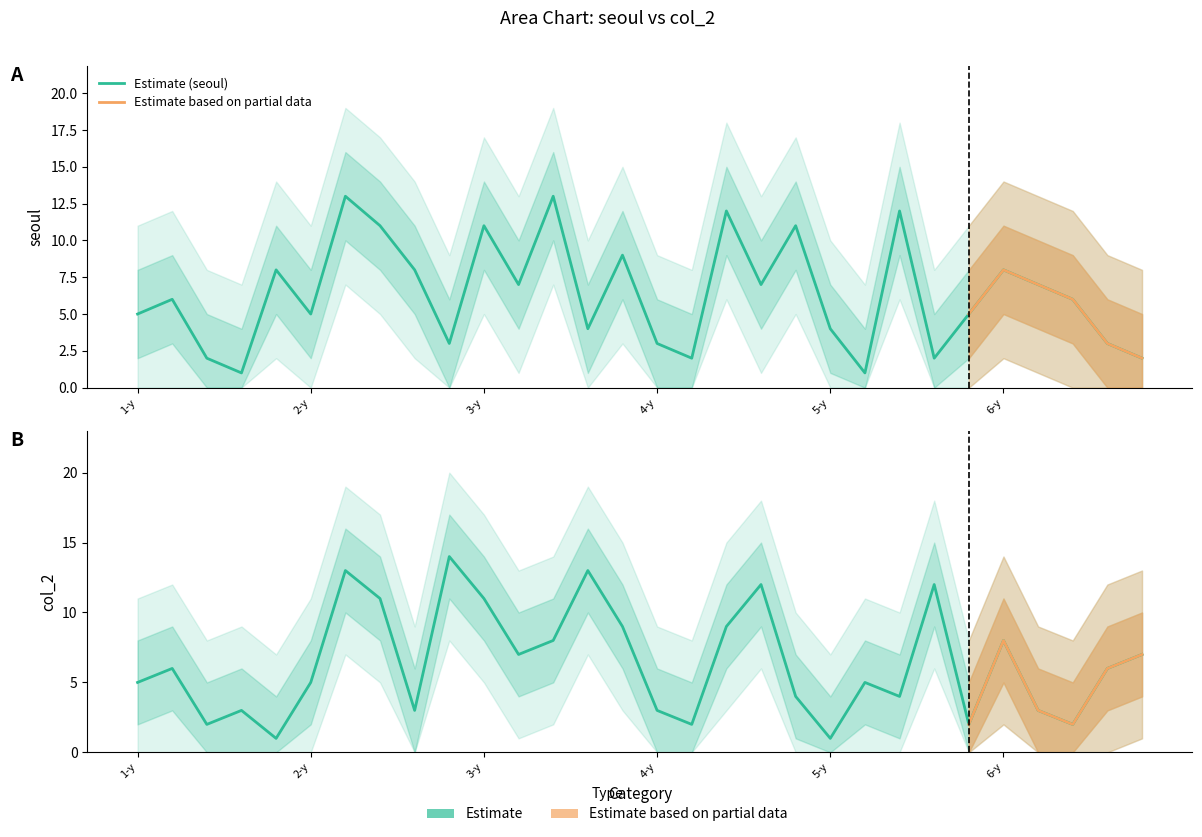

What is the spread (max minus min) of values at 5-y?

3